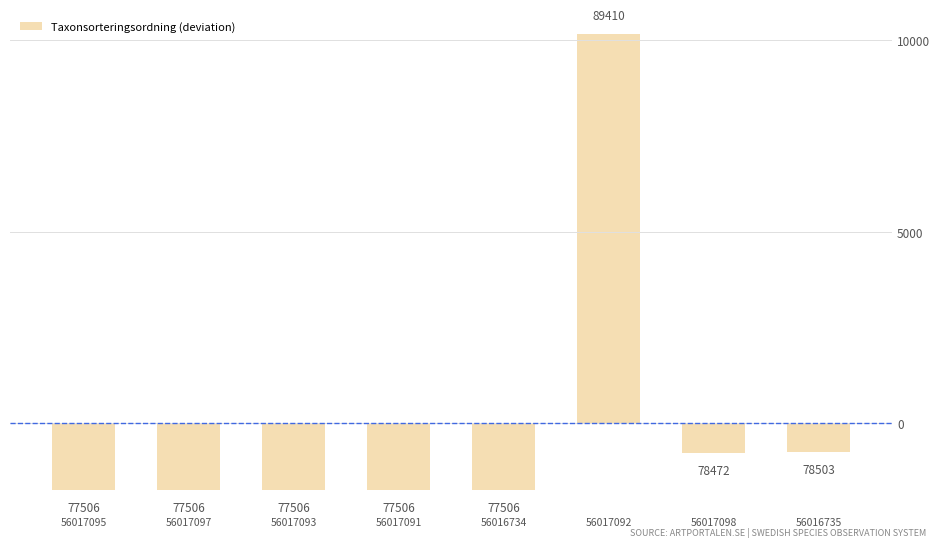

At which label is the value closest to 4218?

56016735